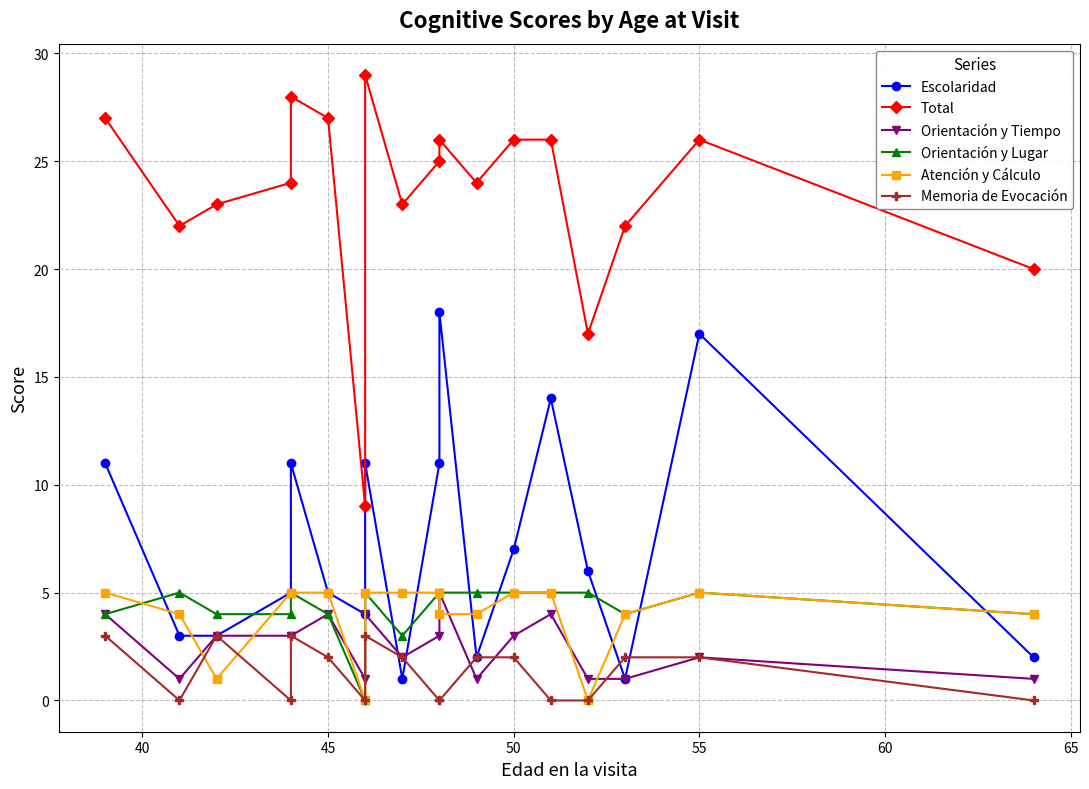

What is the difference between the second highest and second lowest values in the Orientación y Lugar series?

2